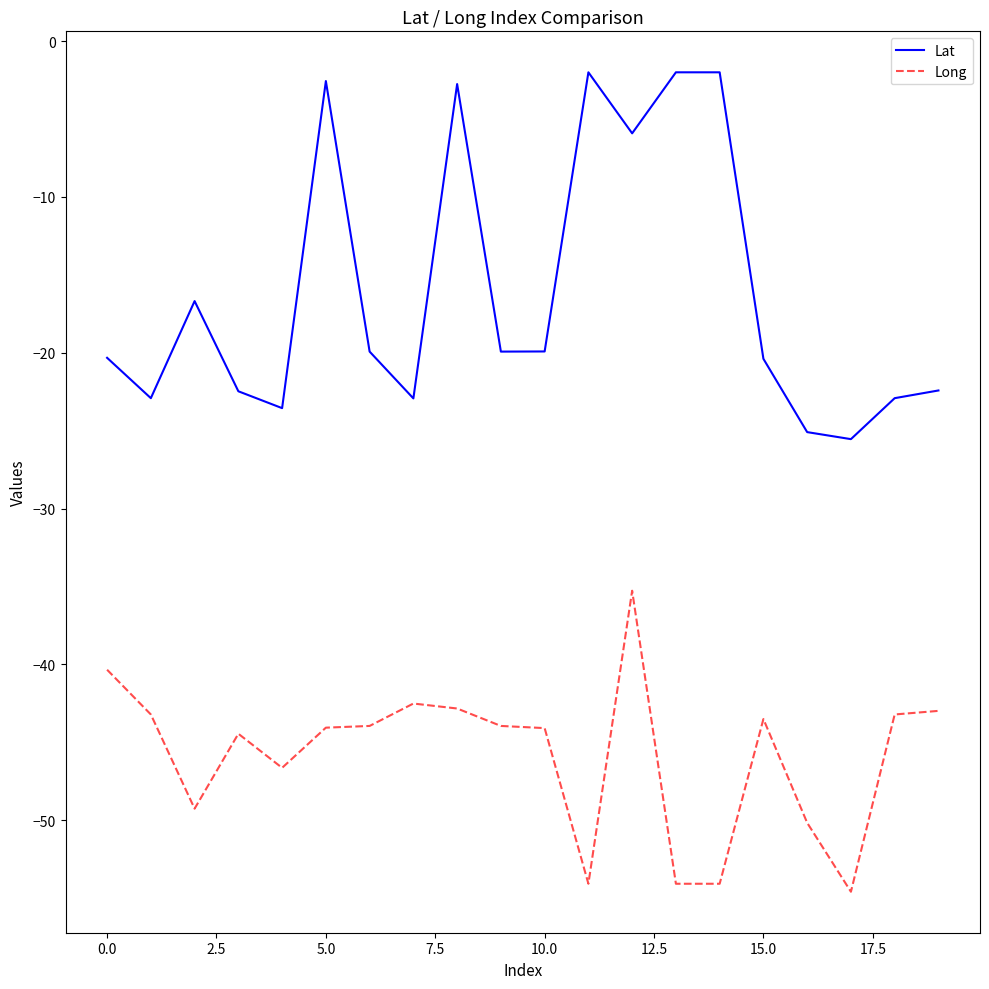

True or false: Long and Lat intersect in this chart.

False